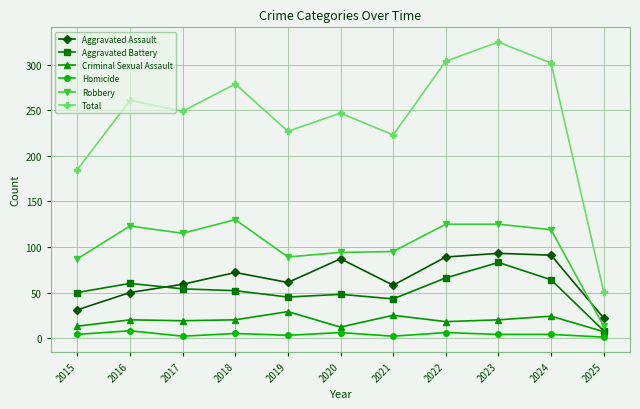

True or false: Total has more than 0 interior local peaks.

True